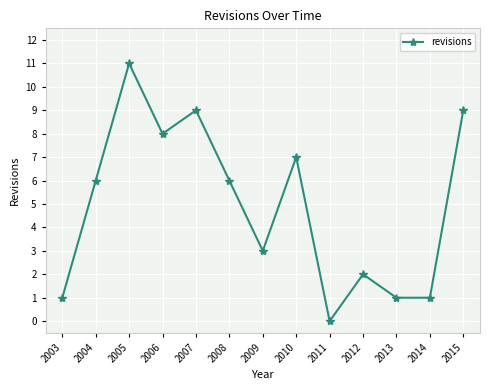

Is it true that the value at 2009 is 1?

False